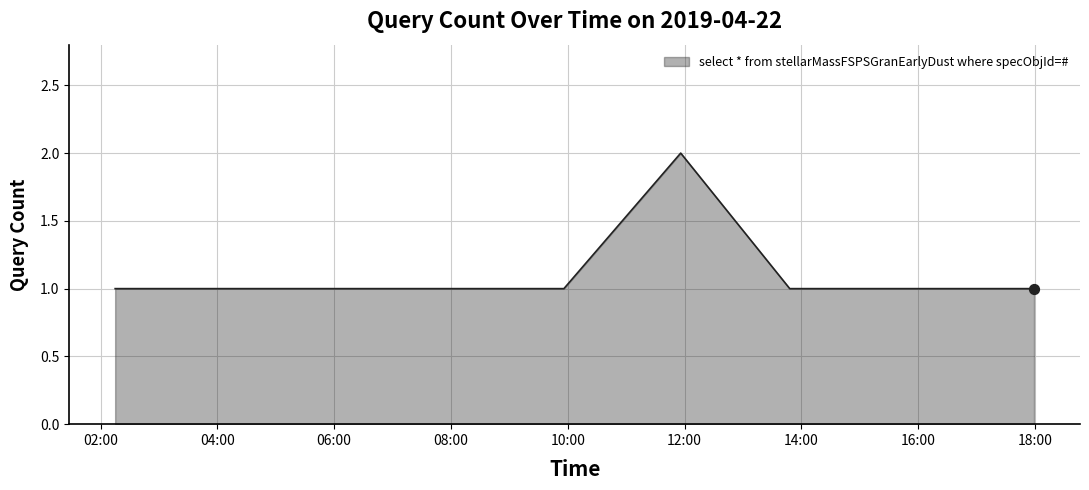

How many lines are shown in the chart?

1